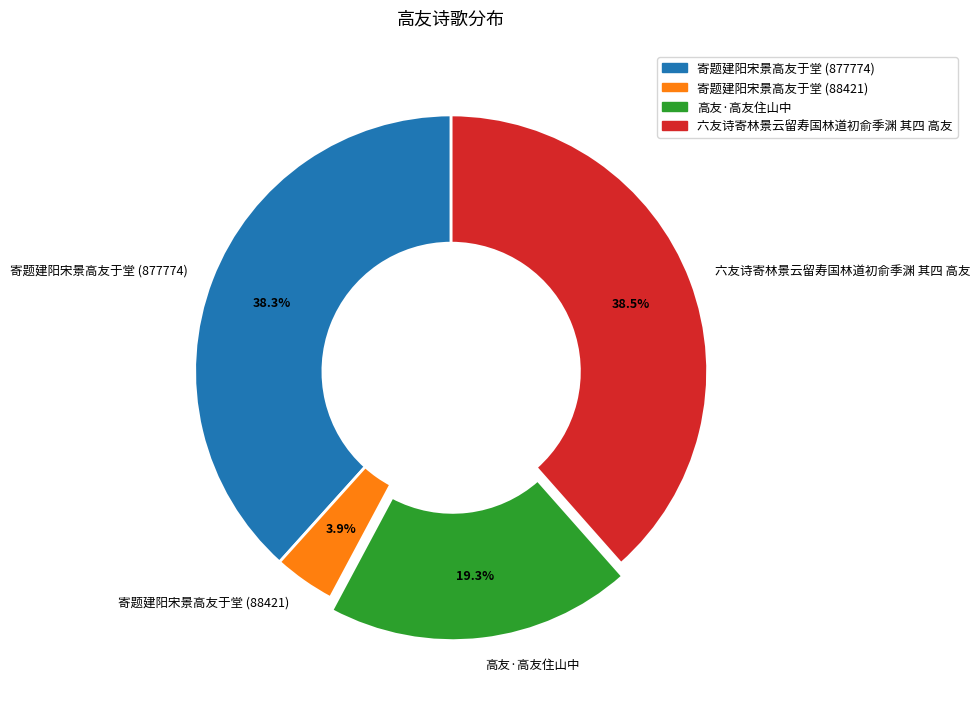

Is it true that 六友诗寄林景云留寿国林道初俞季渊 其四 高友 is 27% of the pie?

False